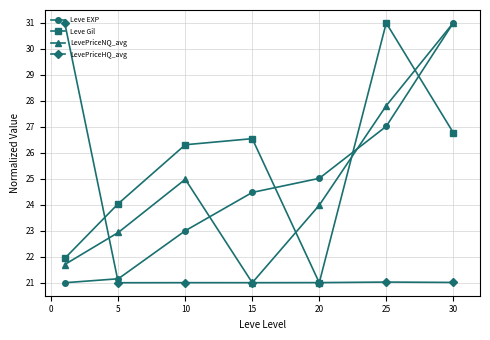

How many times do Leve Gil and Leve EXP cross each other?

3